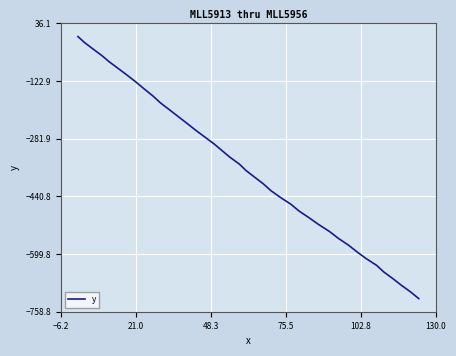

Does the chart have visible grid lines?

Yes